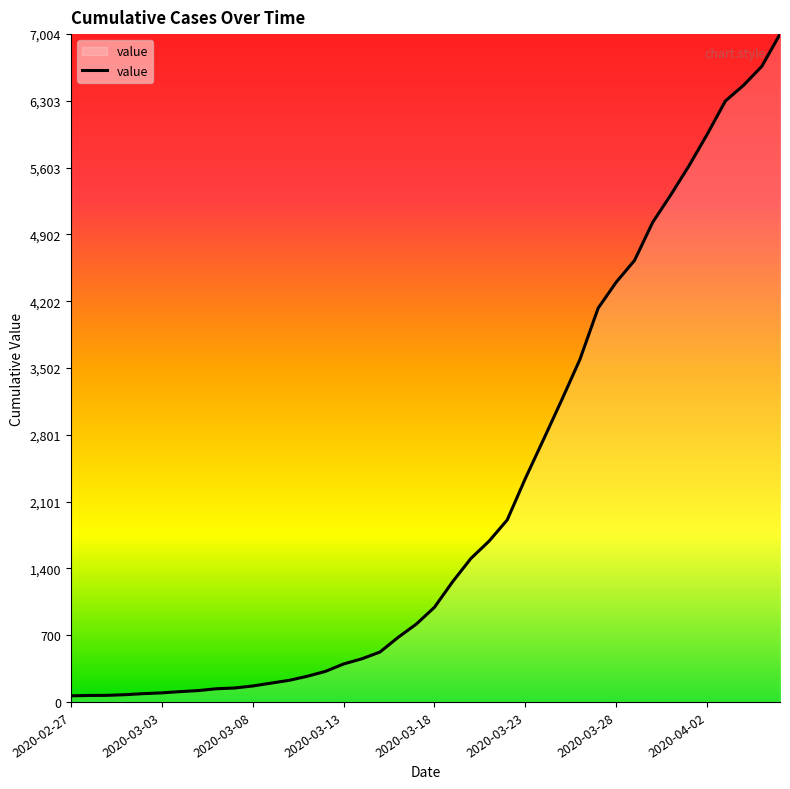

What is the greatest value displayed?

7004